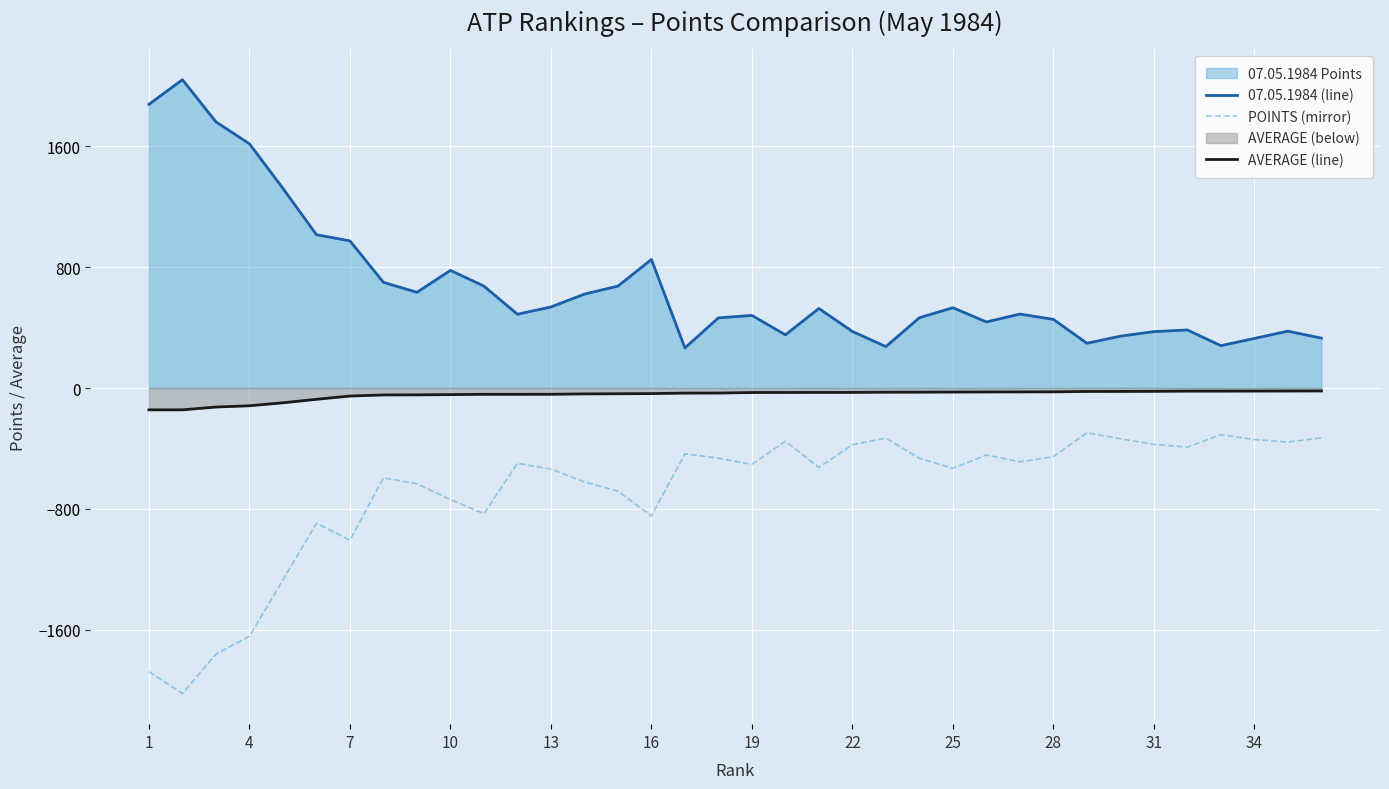

Does the chart display data point markers on the line(s)?

No